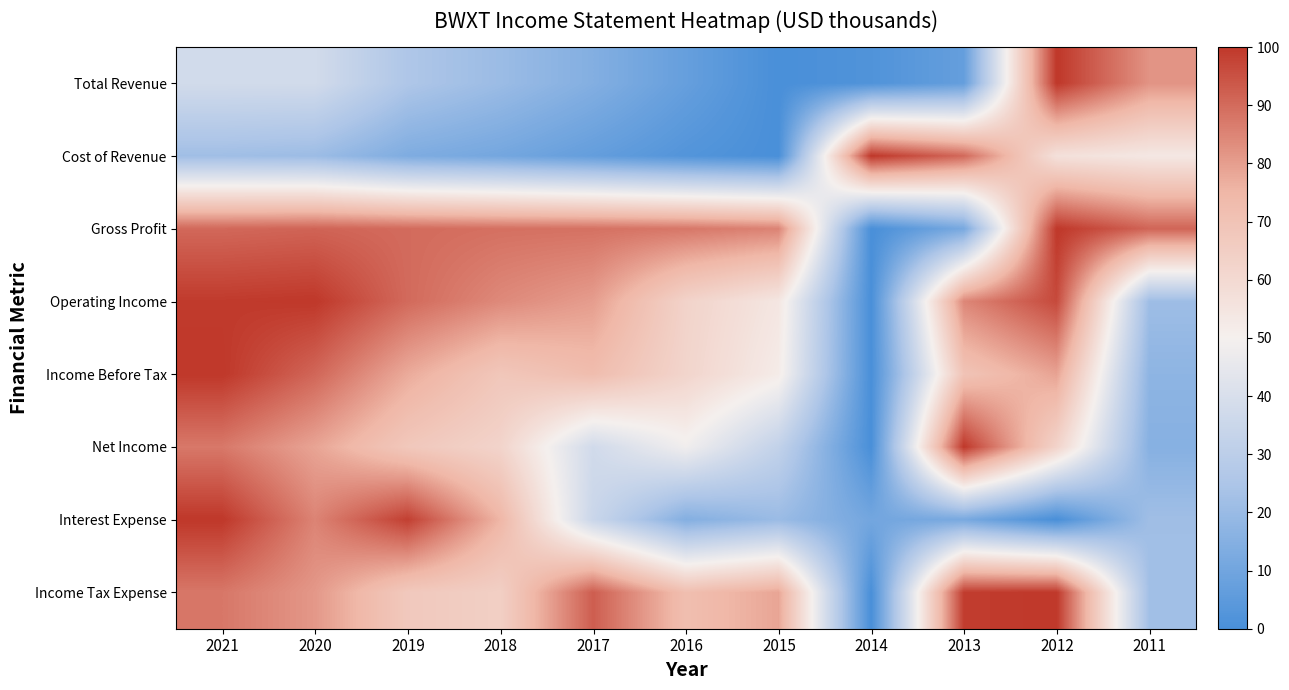

Which category has the lowest value in the Total Revenue series?

2015